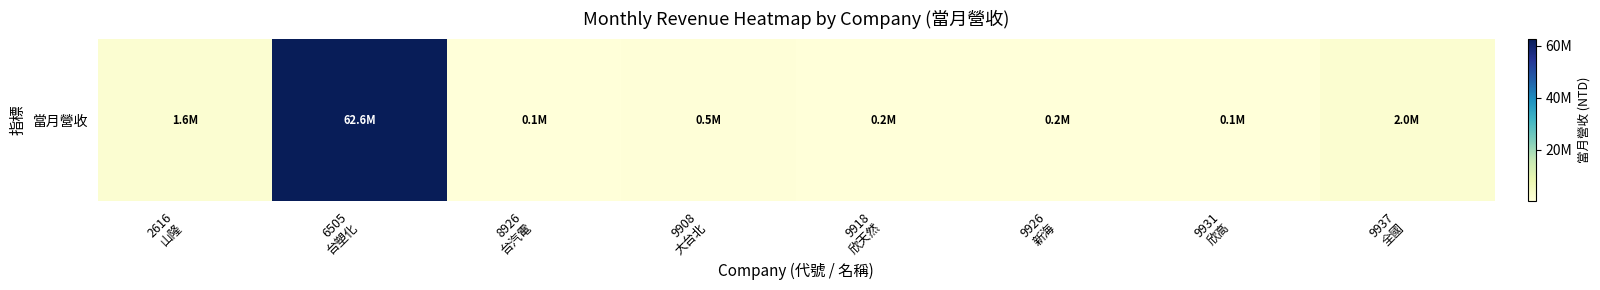

How many categories are shown in the chart?

8